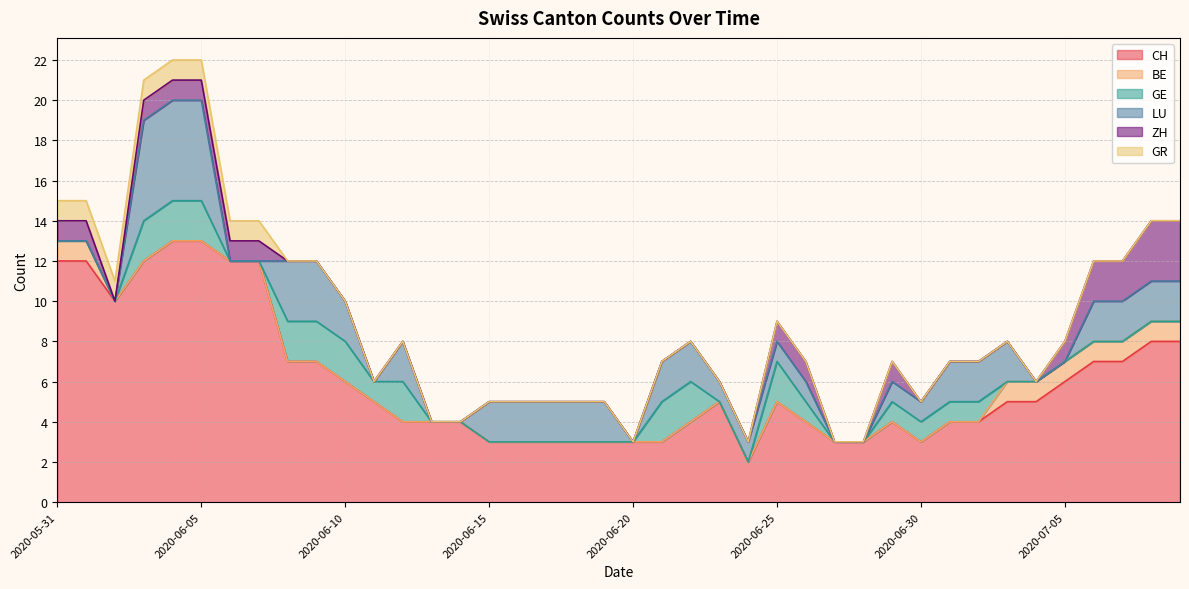

Which series changed the most between 2020-05-31 and 2020-06-23?

CH